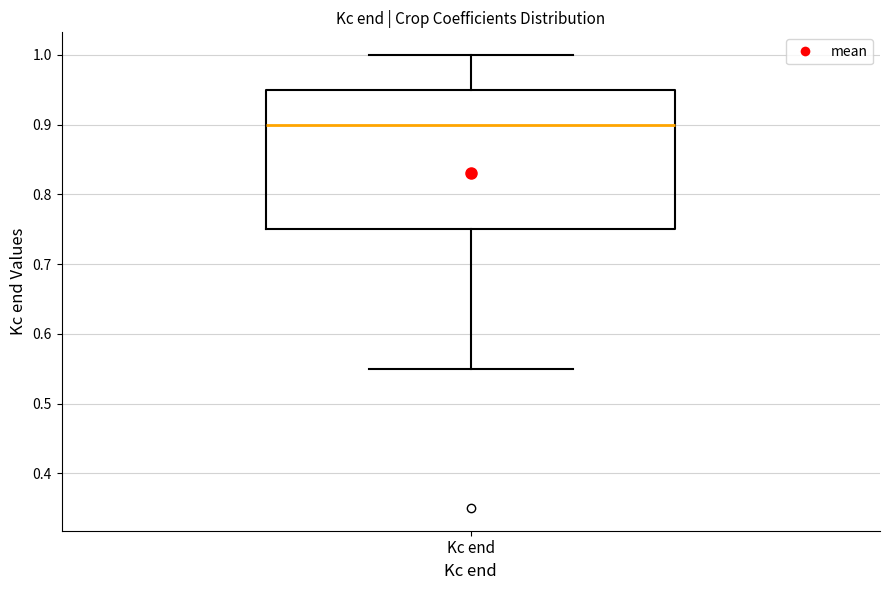

Transcribe this box plot: give where the median line is, the range the box spans, and where the two whiskers end, as read against the y-axis. The values are not printed on the chart, so give them approximately, as read against the axis.

median 0.90, box 0.75 to 0.95, whiskers 0.55 to 1.00